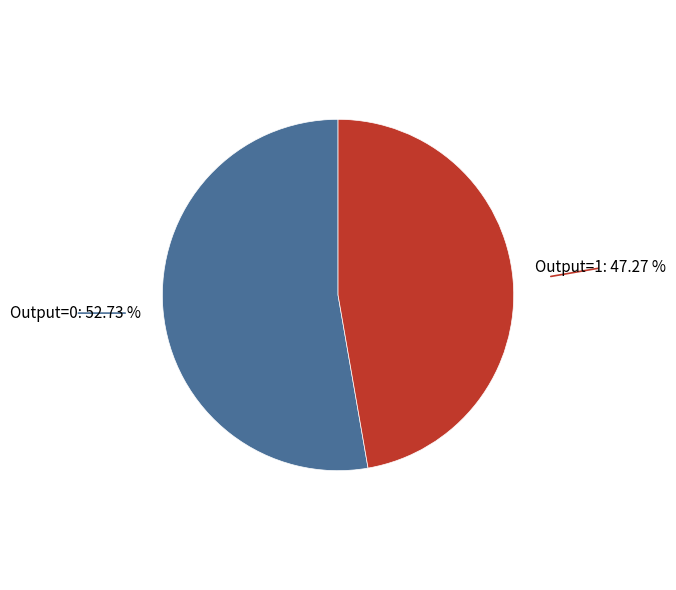

Between Output=0 and Output=1, which is larger?

Output=0